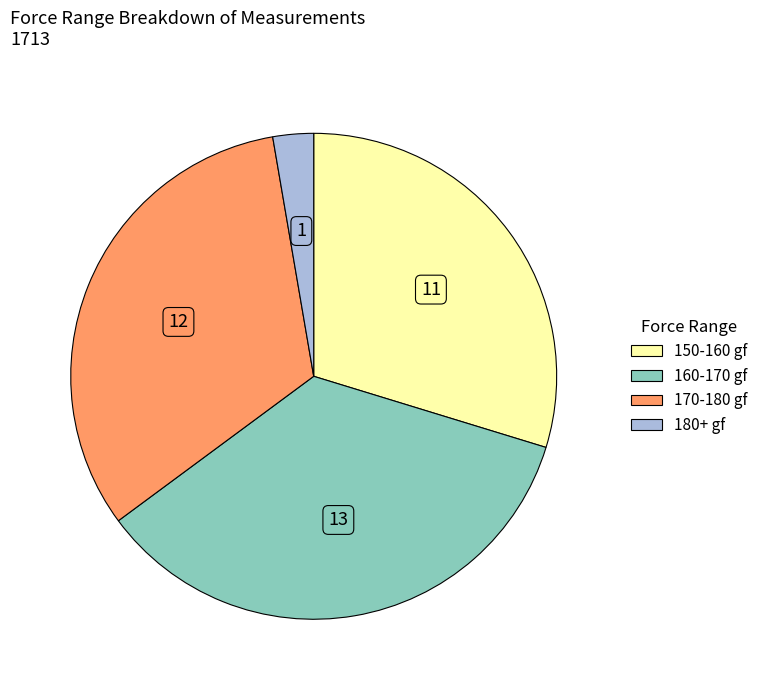

Is there a majority slice in this chart?

No